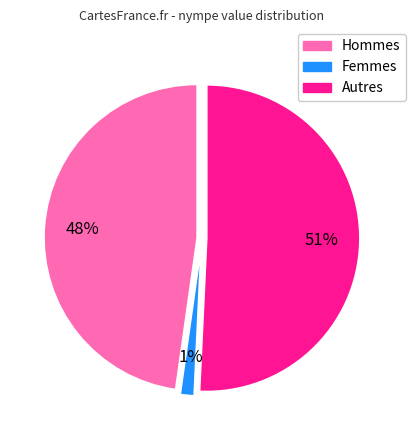

To the nearest percent, what is the average slice percentage?

33%